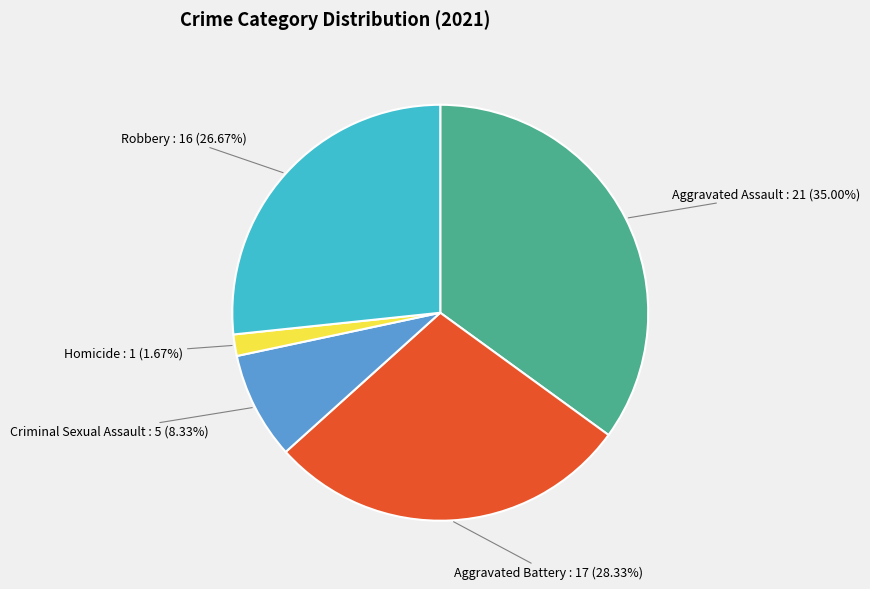

Is there any slice that represents more than half of the pie?

No